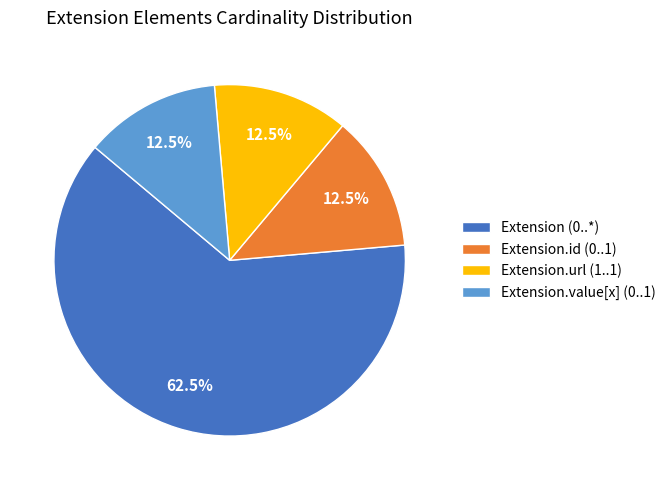

Count the number of slices in the pie.

4